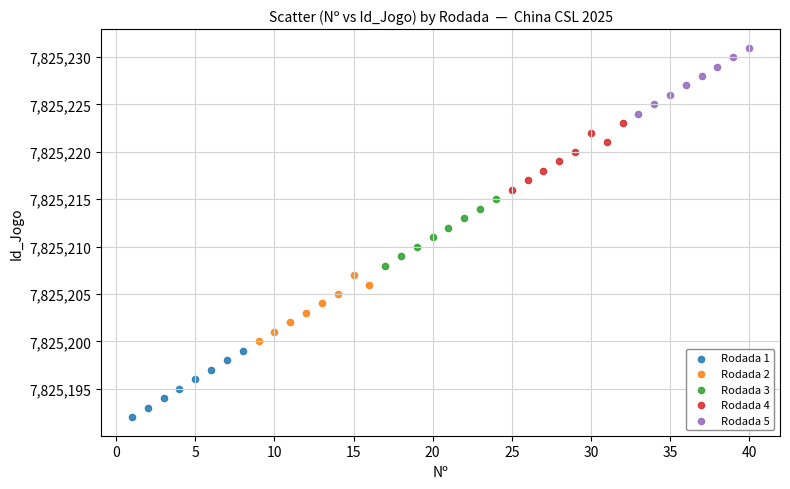

What are all the series names shown in the legend?

Rodada 1, Rodada 2, Rodada 3, Rodada 4, Rodada 5